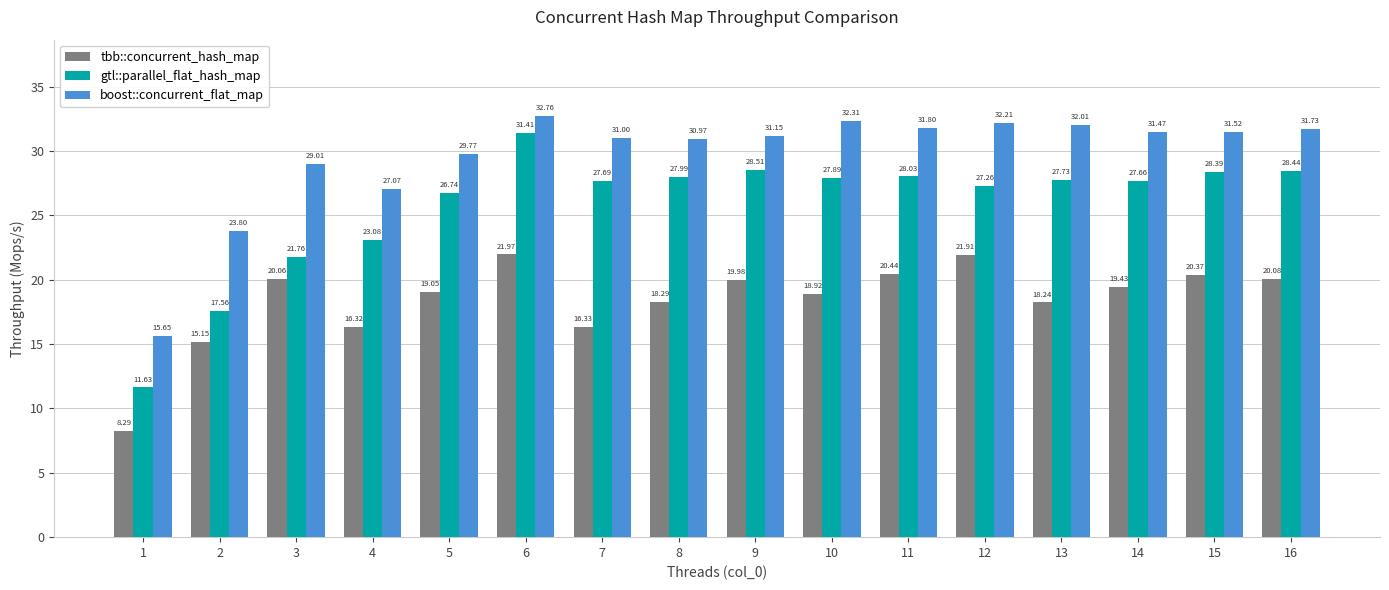

Which series has the widest spread of values?

gtl::parallel_flat_hash_map